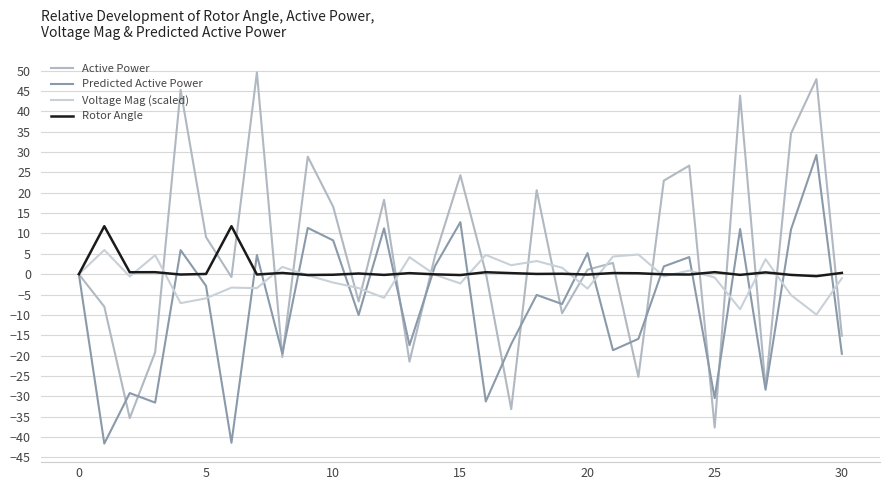

Rank the series by their maximum value, from lowest to highest.

Voltage Mag (scaled), Rotor Angle, Predicted Active Power, Active Power